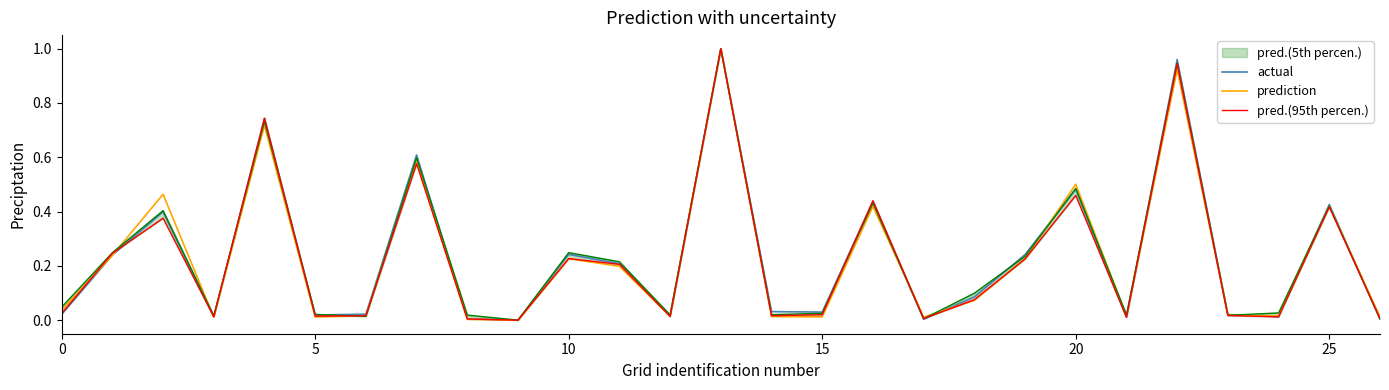

Which series changed the most between 13 and 22?

prediction